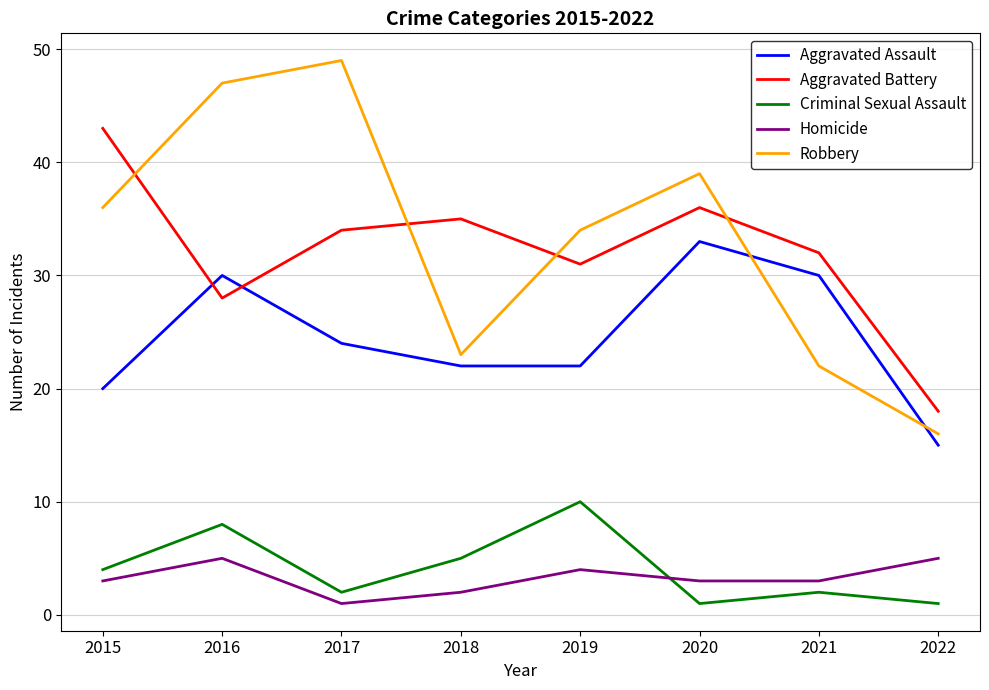

Which series changed the most between 2018 and 2022?

Aggravated Battery